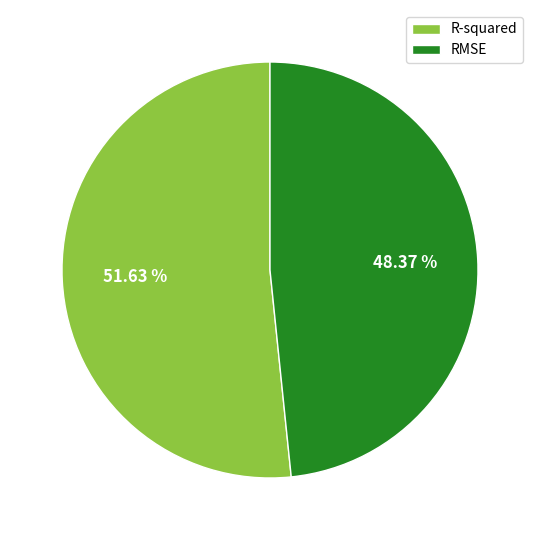

How many segments does this pie chart have?

2